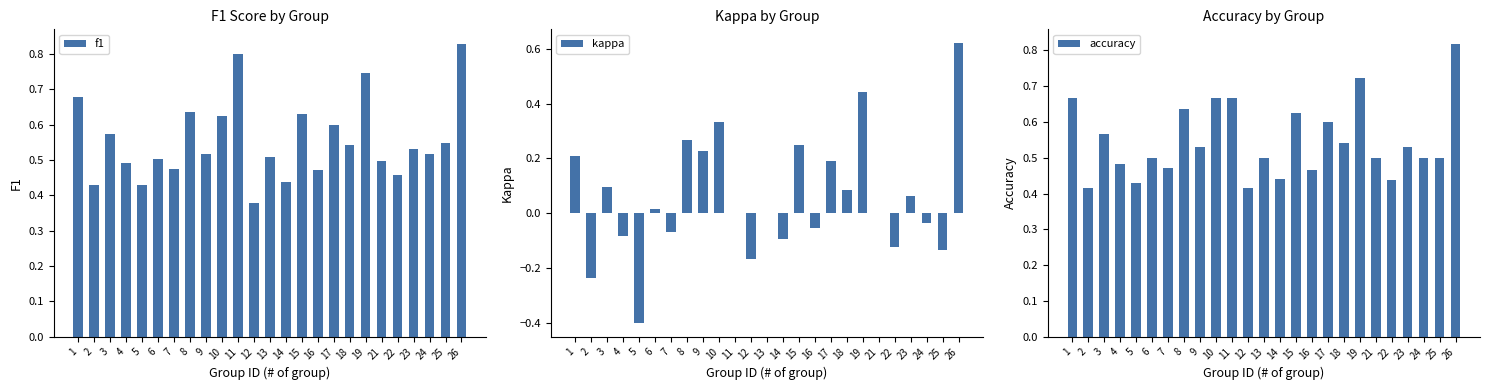

Read the f1 value at 8.

0.6